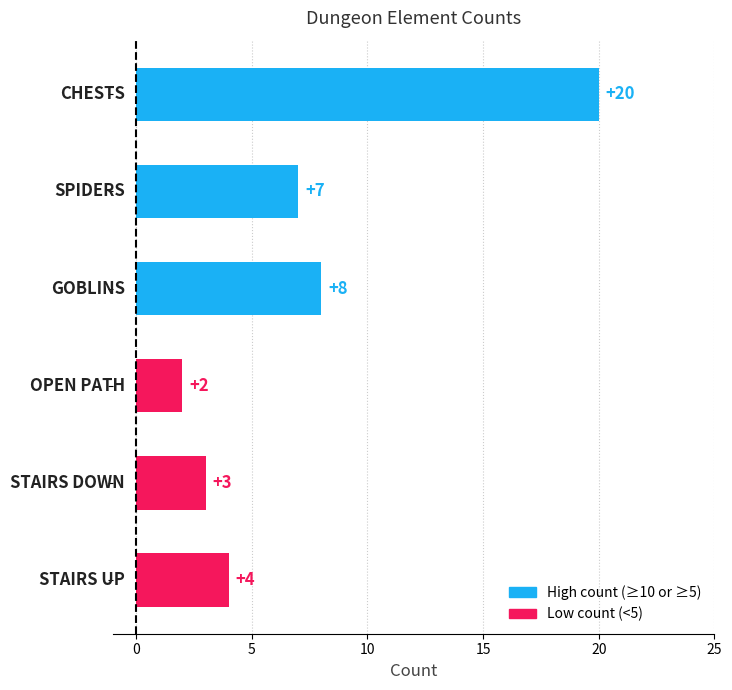

Reading bottom to top, list all the values displayed in this chart.

4	3	2	8	7	20